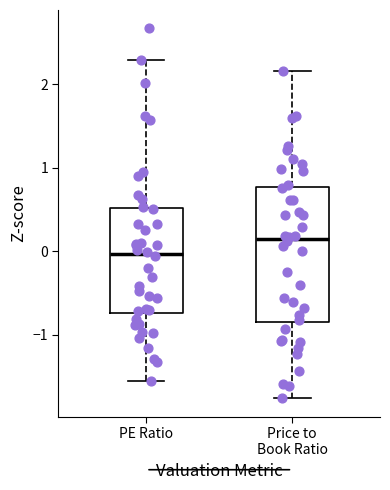

Which box has the highest median line?

Price to Book Ratio